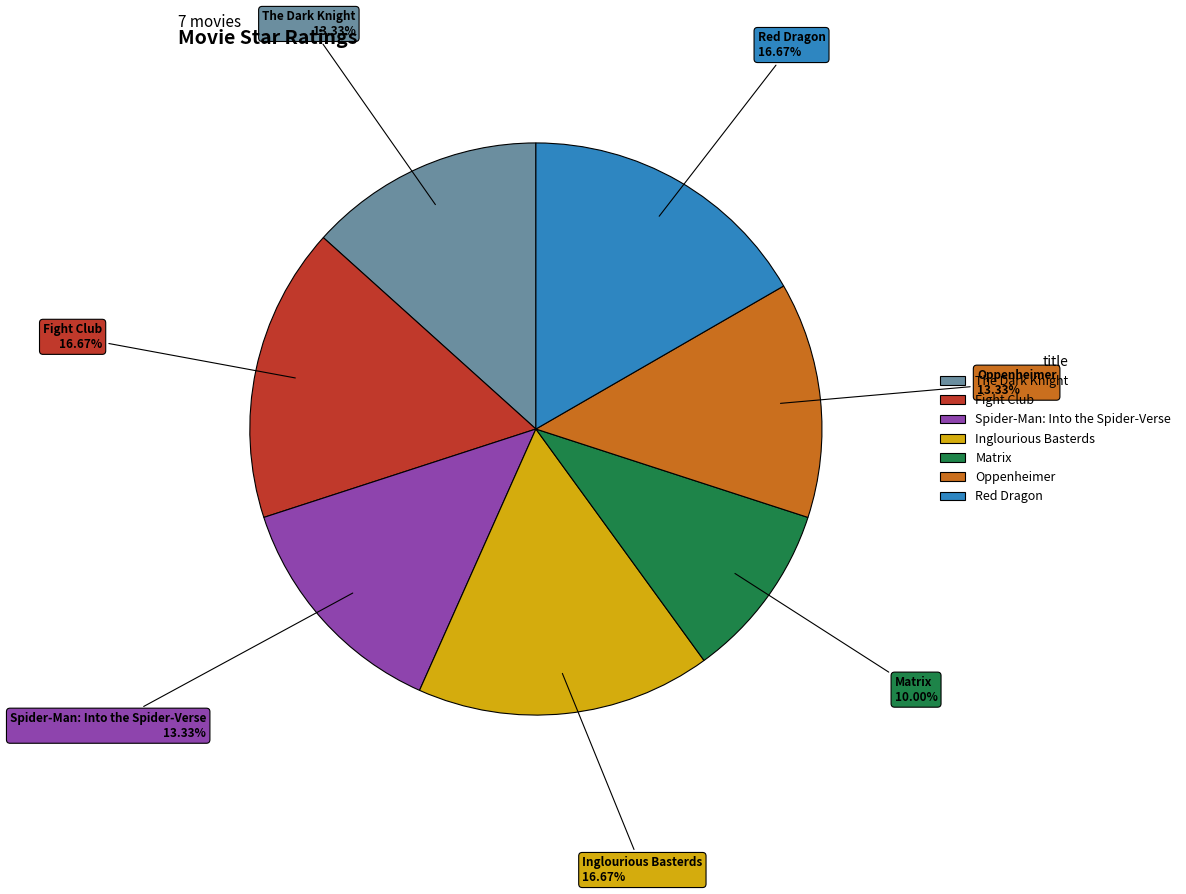

Is there any slice that represents more than half of the pie?

No